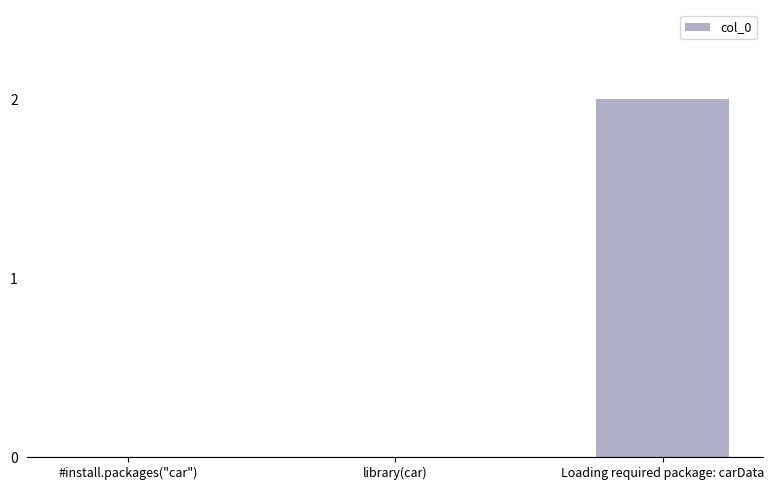

The chart shows a value of 0 at #install.packages("car"). True or false?

True